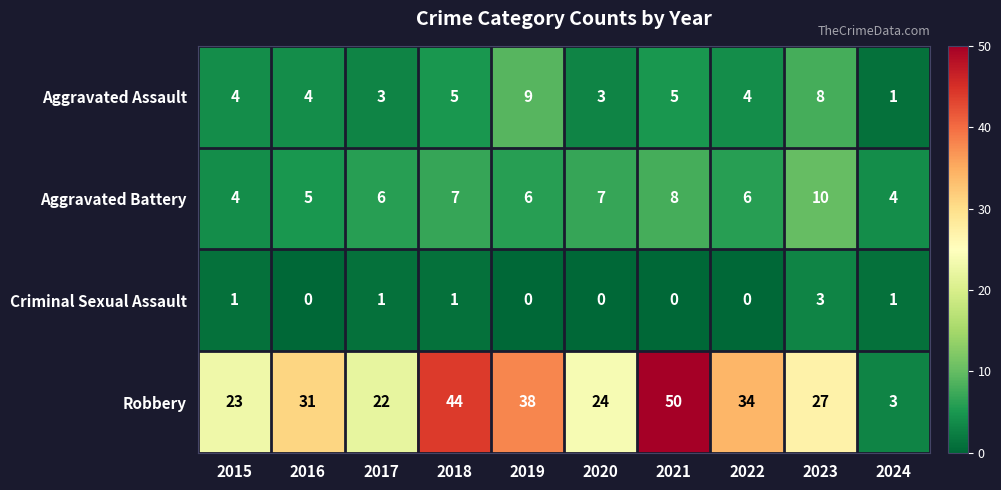

What value does the Robbery series have at 2018, to the nearest 10?

40